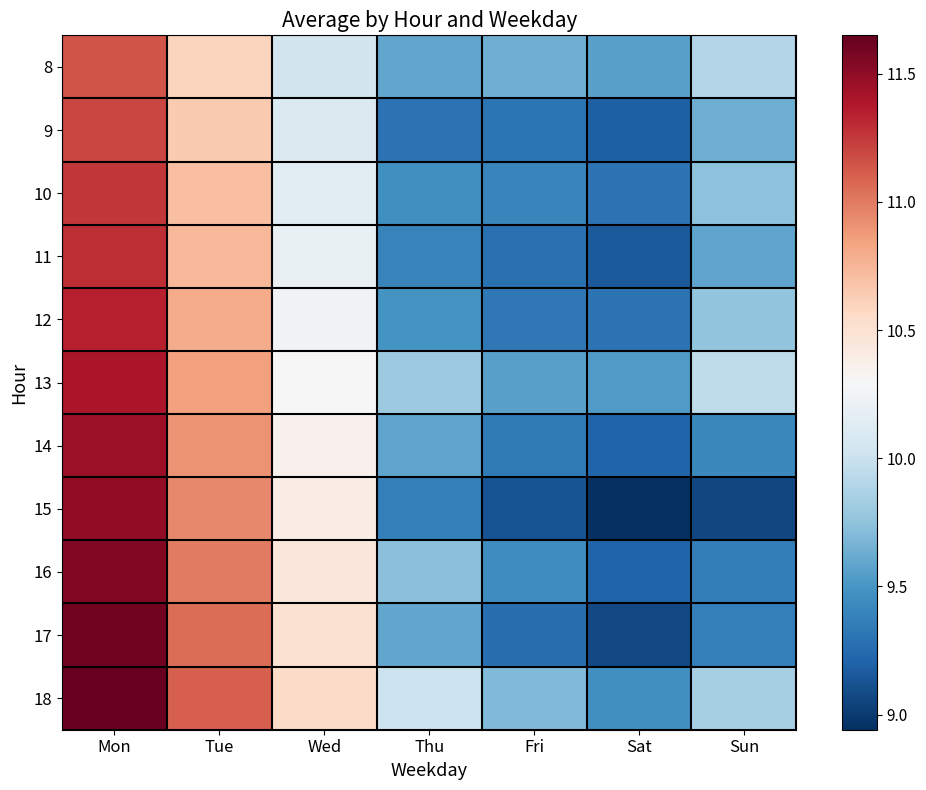

At which category does the chart reach its peak across all series?

Mon